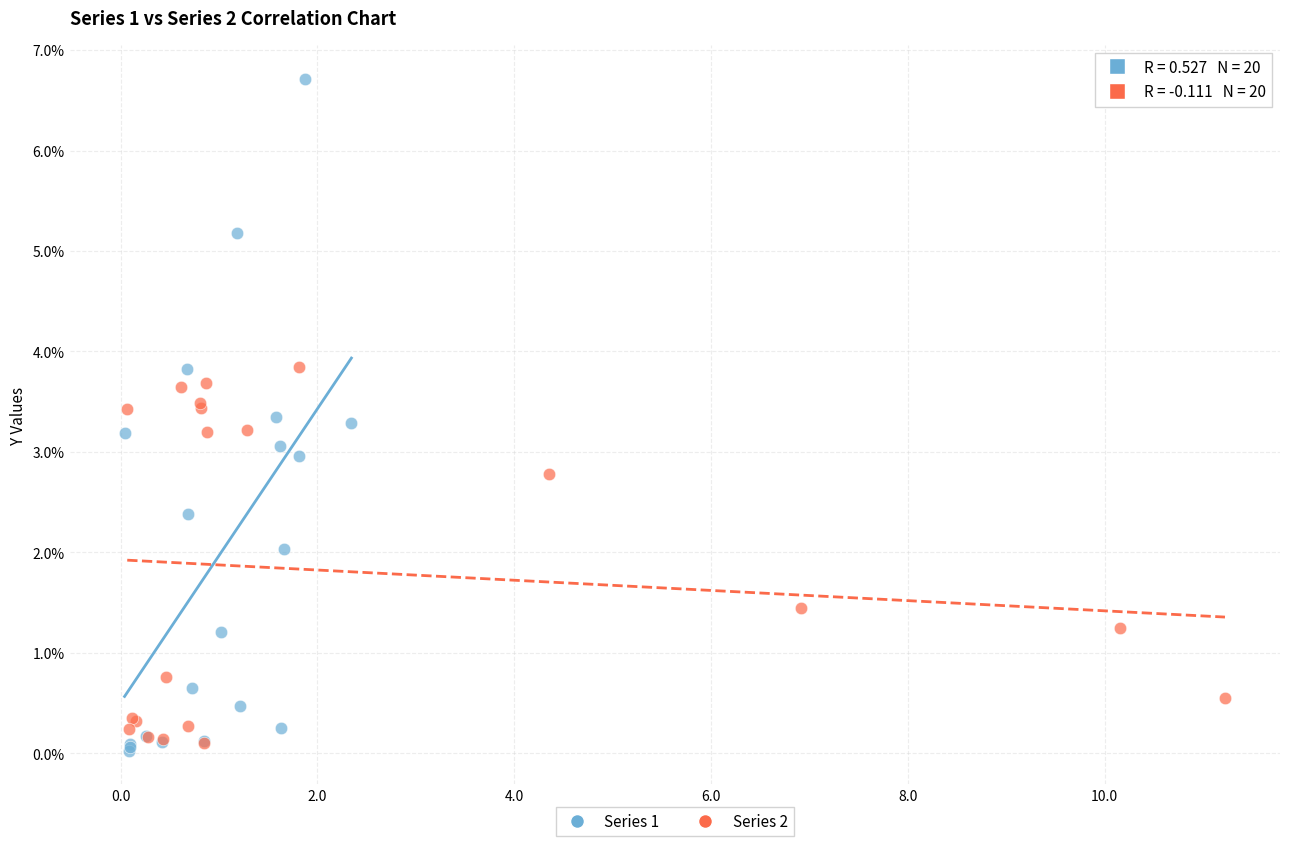

What are all the series names shown in the legend?

Series 1, Series 2